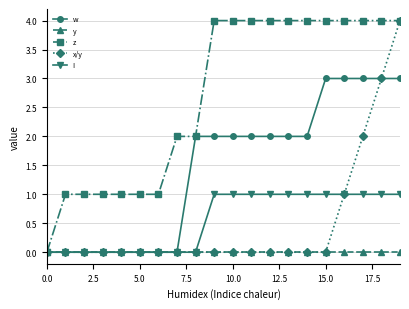

Reading left to right, list all the values displayed in this chart.

w: 0	0	0	0	0	0	0	0	2	2	2	2	2	2	2	3	3	3	3	3
y: 0	0	0	0	0	0	0	0	0	0	0	0	0	0	0	0	0	0	0	0
z: 0	1	1	1	1	1	1	2	2	4	4	4	4	4	4	4	4	4	4	4
x/y: 0	0	0	0	0	0	0	0	0	0	0	0	0	0	0	0	1	2	3	4
I: 0	0	0	0	0	0	0	0	0	1	1	1	1	1	1	1	1	1	1	1